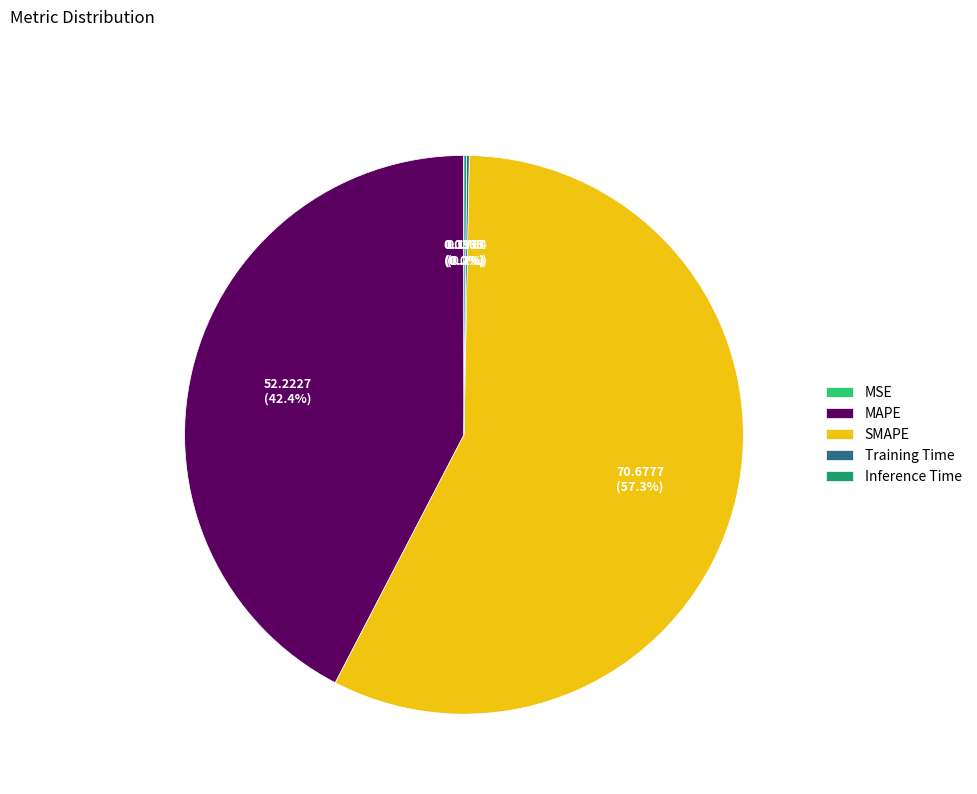

Which slice is the largest?

SMAPE